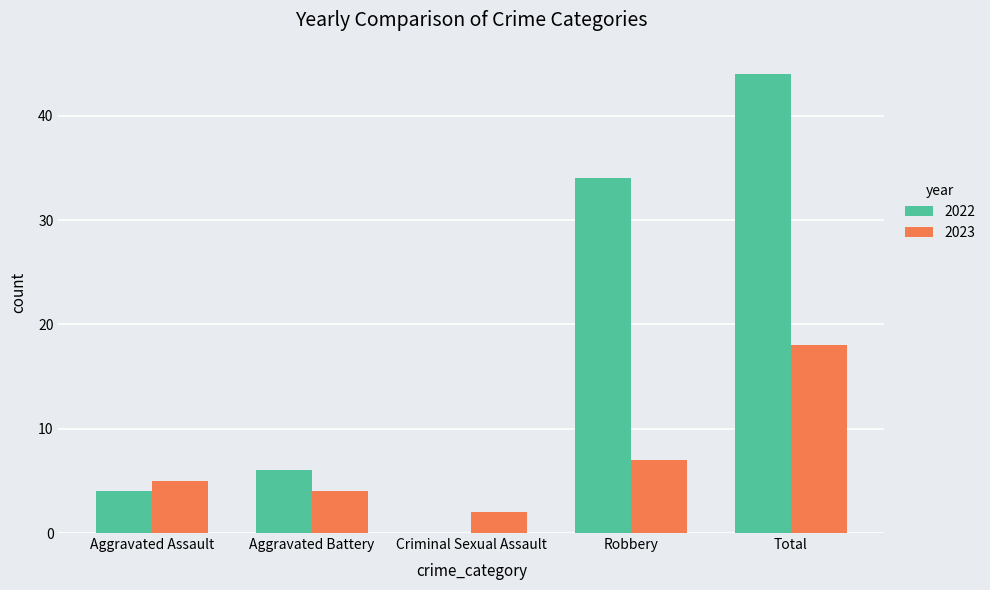

Between Criminal Sexual Assault and Total, which series saw the biggest shift?

2022